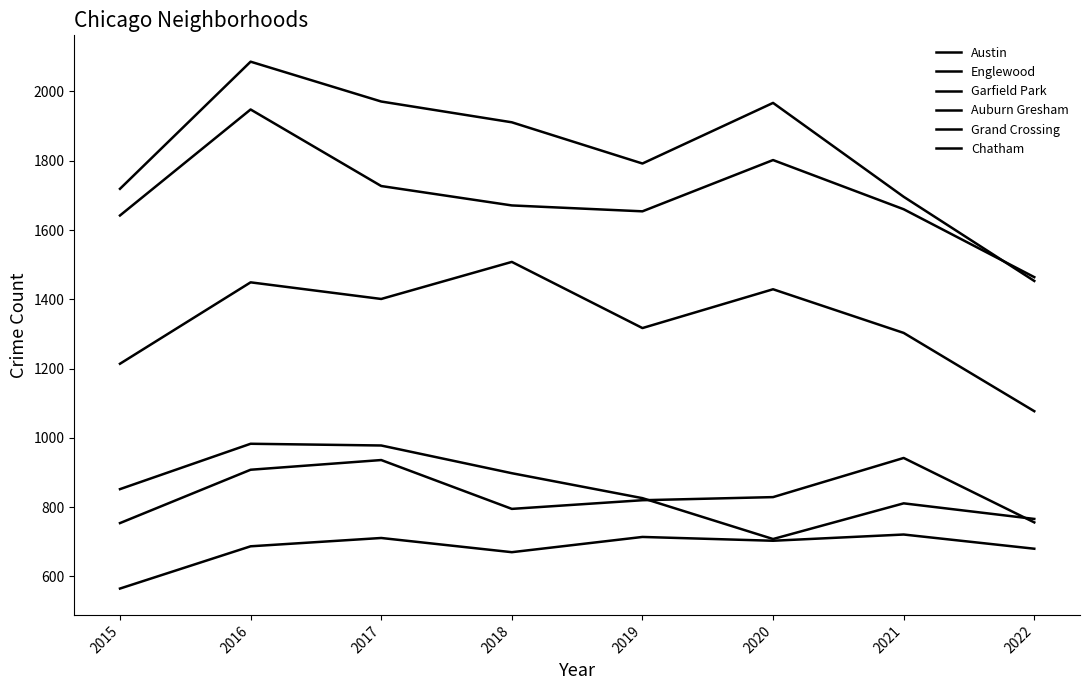

How many lines are shown in the chart?

6